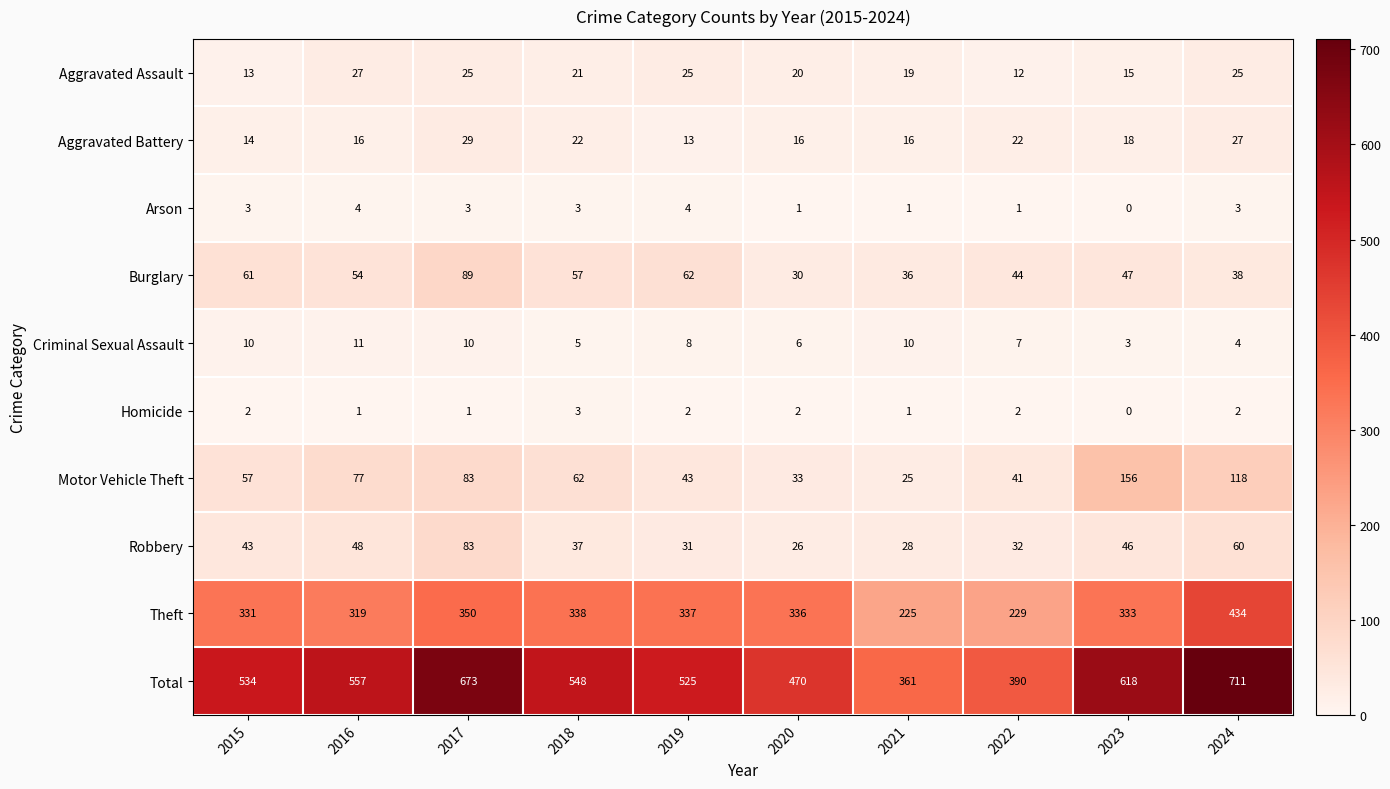

Rank the series by their maximum value, from lowest to highest.

Homicide, Arson, Criminal Sexual Assault, Aggravated Assault, Aggravated Battery, Robbery, Burglary, Motor Vehicle Theft, Theft, Total